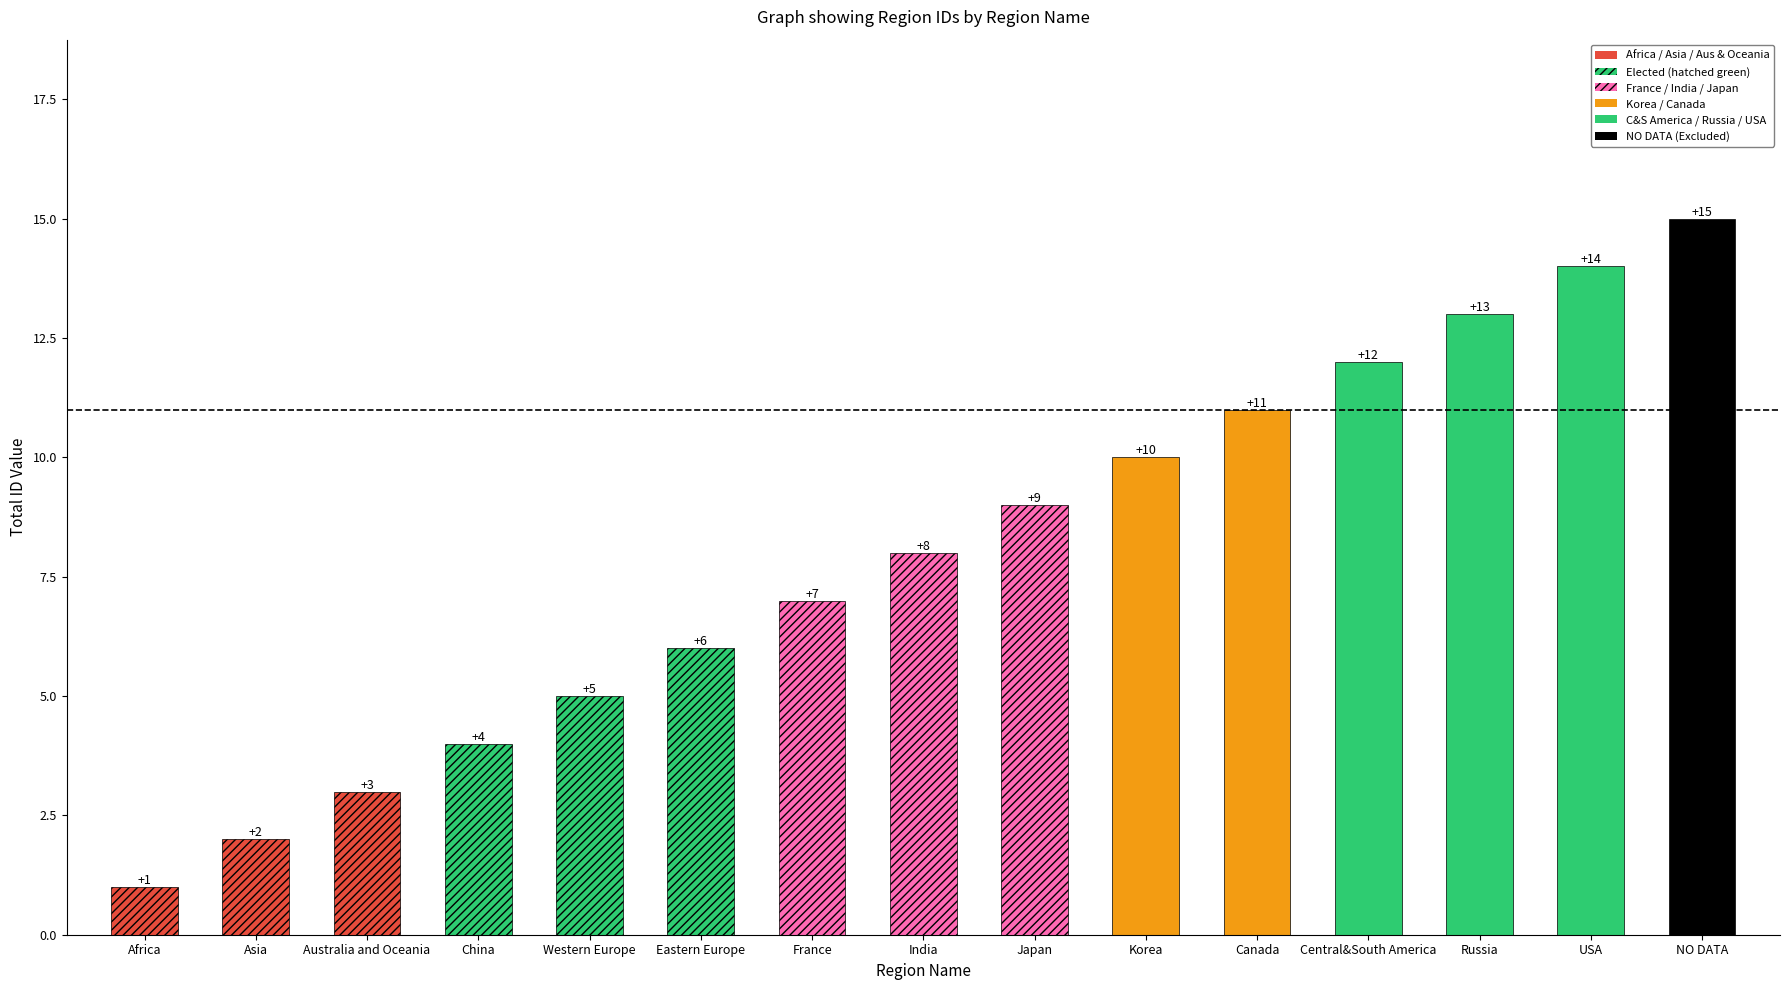

Reading left to right, extract all data points from this chart.

Africa=1	Asia=2	Australia and Oceania=3	China=4	Western Europe=5	Eastern Europe=6	France=7	India=8	Japan=9	Korea=10	Canada=11	Central&South America=12	Russia=13	USA=14	NO DATA=15